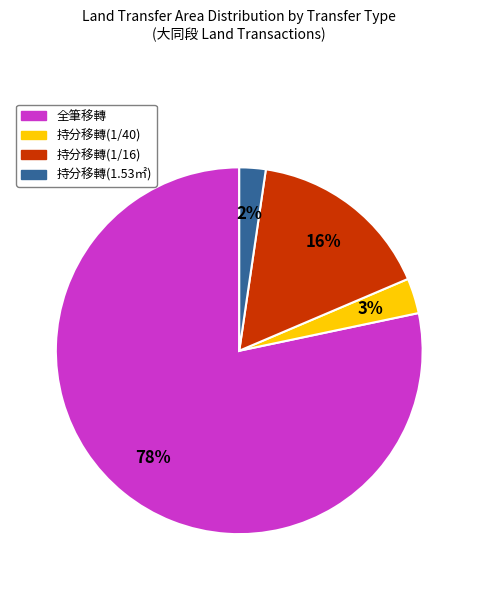

How many segments does this pie chart have?

4